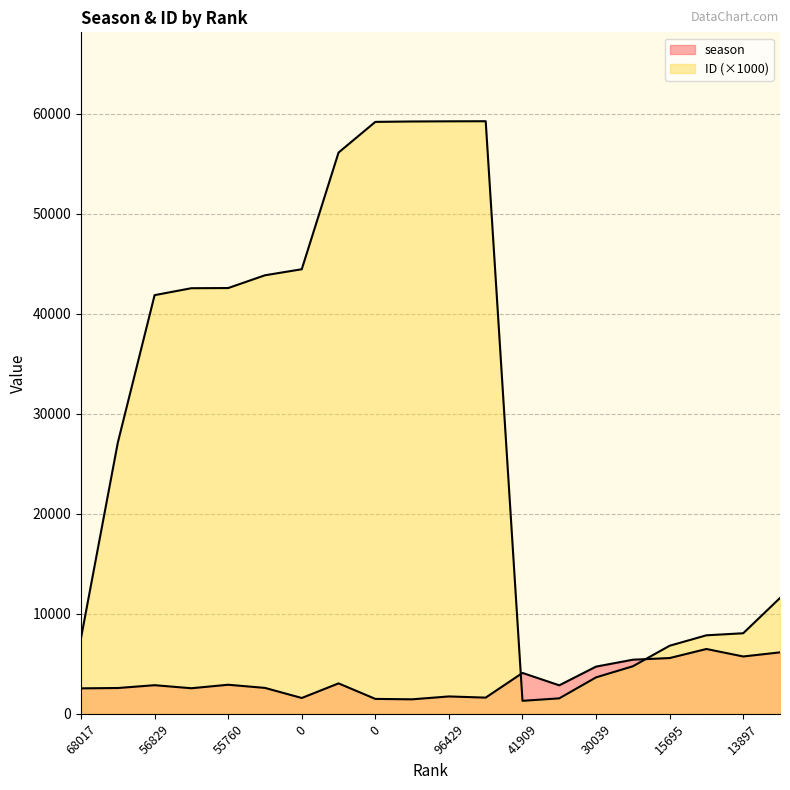

Reading left to right, what are all the values shown in this chart?

season: 2551.0	2584.0	2866.0	2562.0	2911.0	2595.0	1587.0	3047.0	1496.0	1454.0	1742.0	1624.0	4091.0	2854.0	4724.0	5413.0	5579.0	6485.0	5736.0	6147.0
ID: 7587.9	27113.1	41849.5	42542.3	42558.5	43835.0	44437.8	56100.1	59166.3	59206.4	59222.8	59231.3	1304.1	1550.4	3649.0	4756.2	6809.4	7852.6	8057.0	11582.0